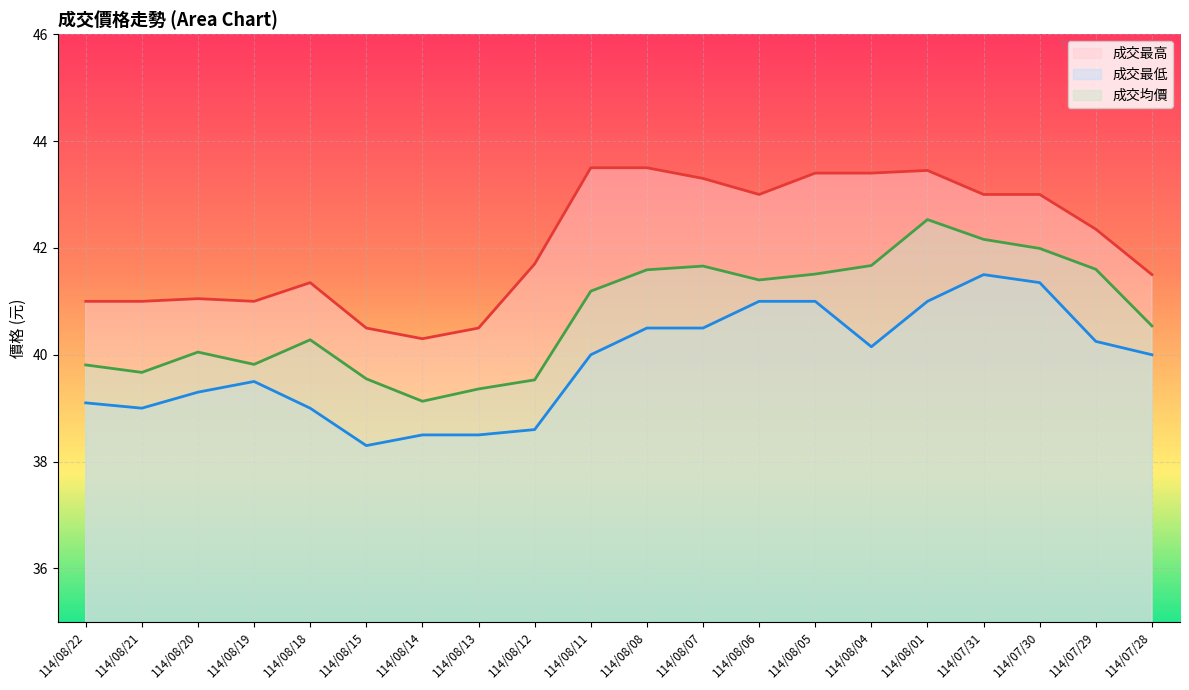

List the labels in order of 成交最高 value, largest first.

114/08/11, 114/08/08, 114/08/01, 114/08/05, 114/08/04, 114/08/07, 114/08/06, 114/07/31, 114/07/30, 114/07/29, 114/08/12, 114/07/28, 114/08/18, 114/08/20, 114/08/22, 114/08/21, 114/08/19, 114/08/15, 114/08/13, 114/08/14